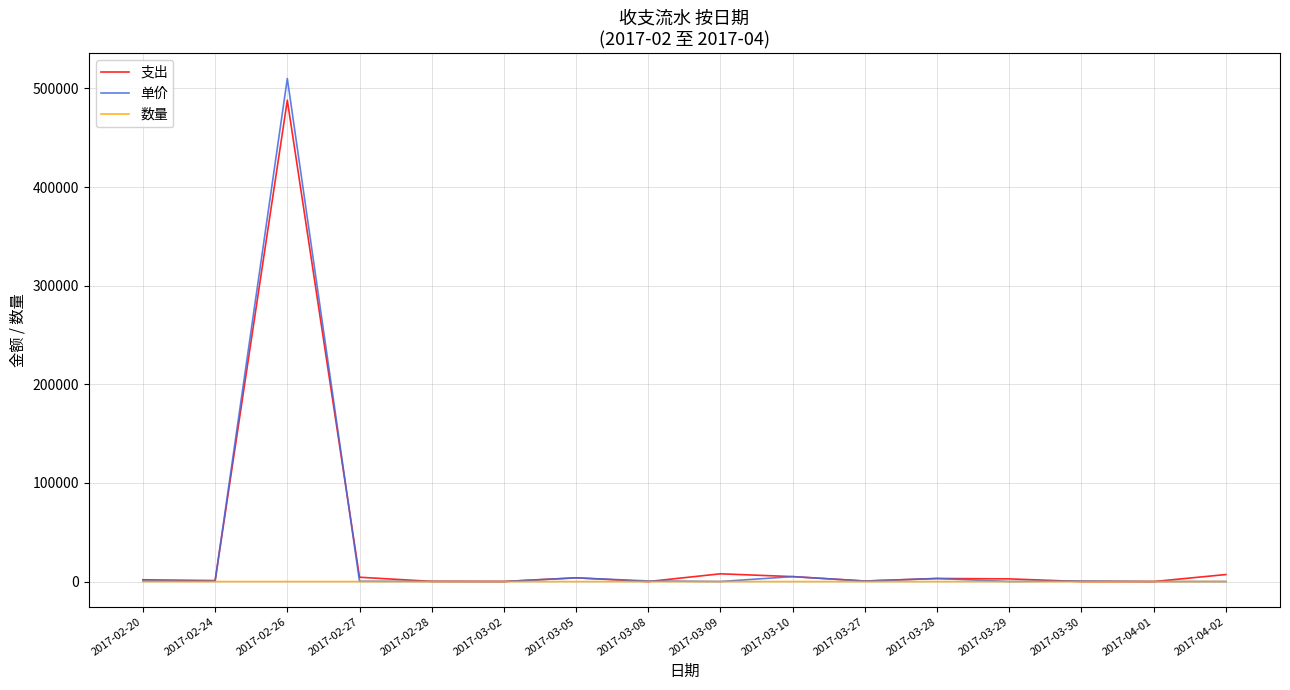

What is the greatest value displayed?

510000.0